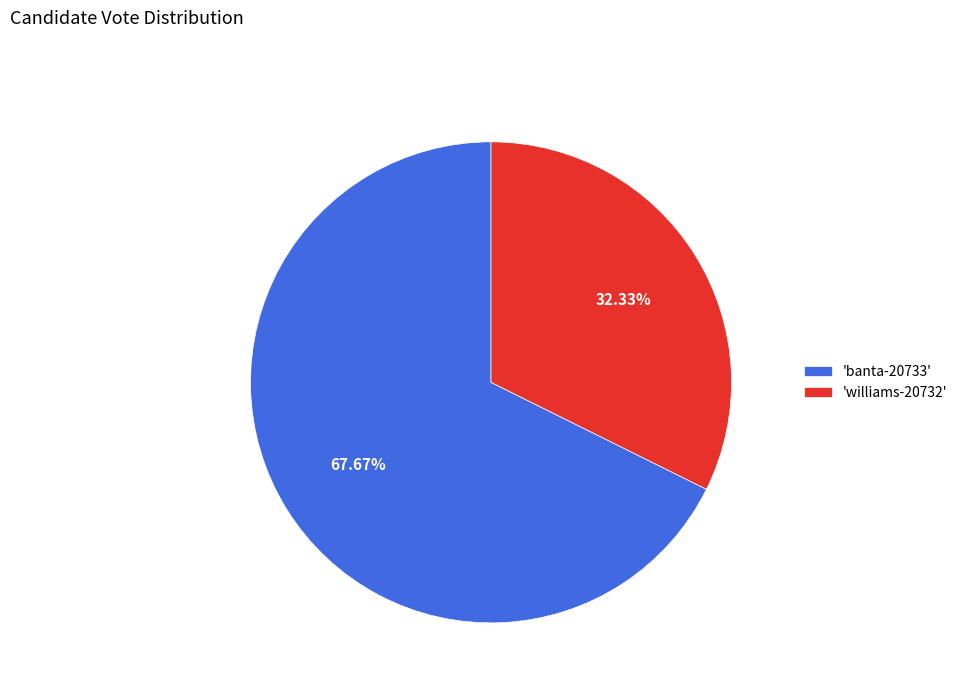

Do 'williams-20732' and 'banta-20733' together represent more than half of the pie?

Yes